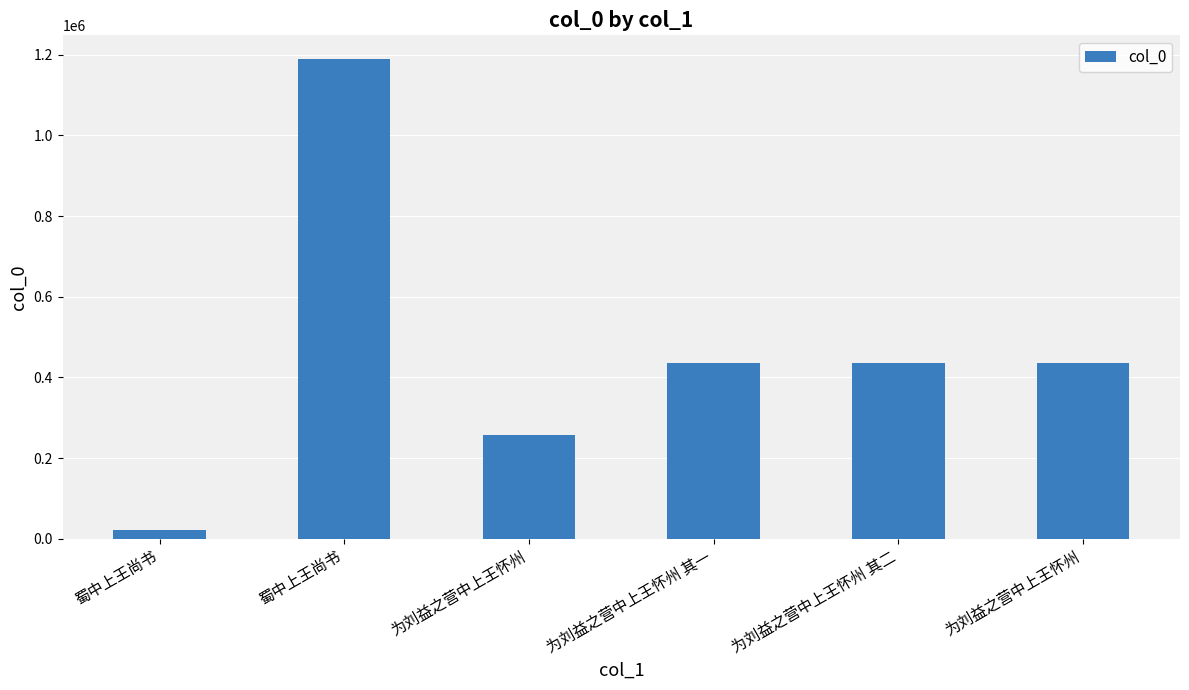

At which category does the chart reach its minimum across all series?

蜀中上王尚书